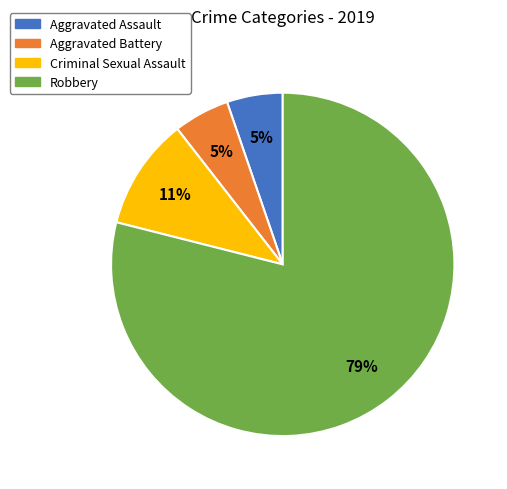

To the nearest percent, what is the combined percentage of Aggravated Assault and Robbery?

84%